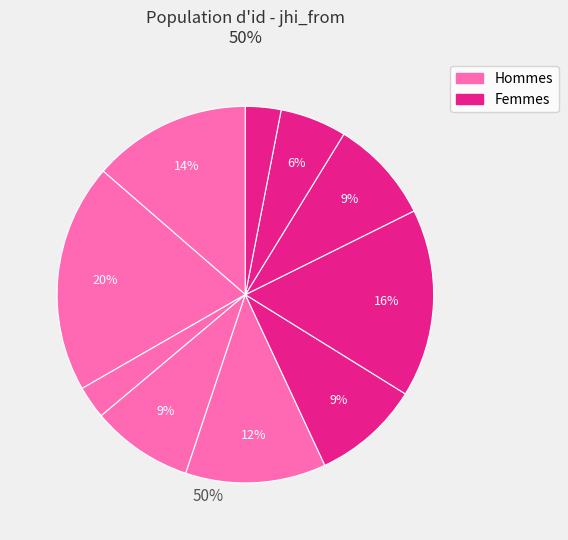

Count the number of slices in the pie.

10